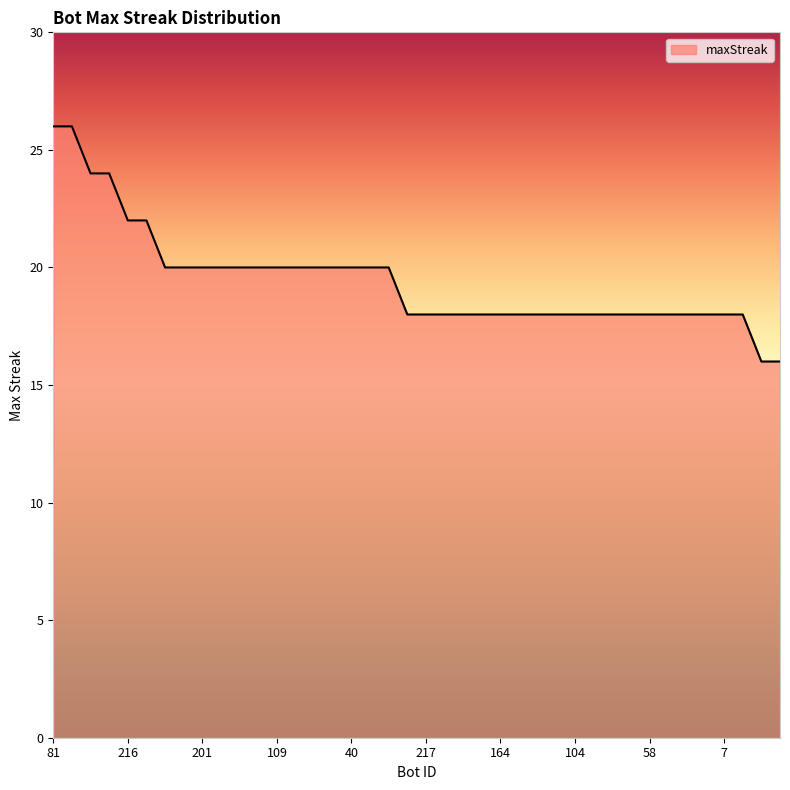

How many lines are shown in the chart?

1